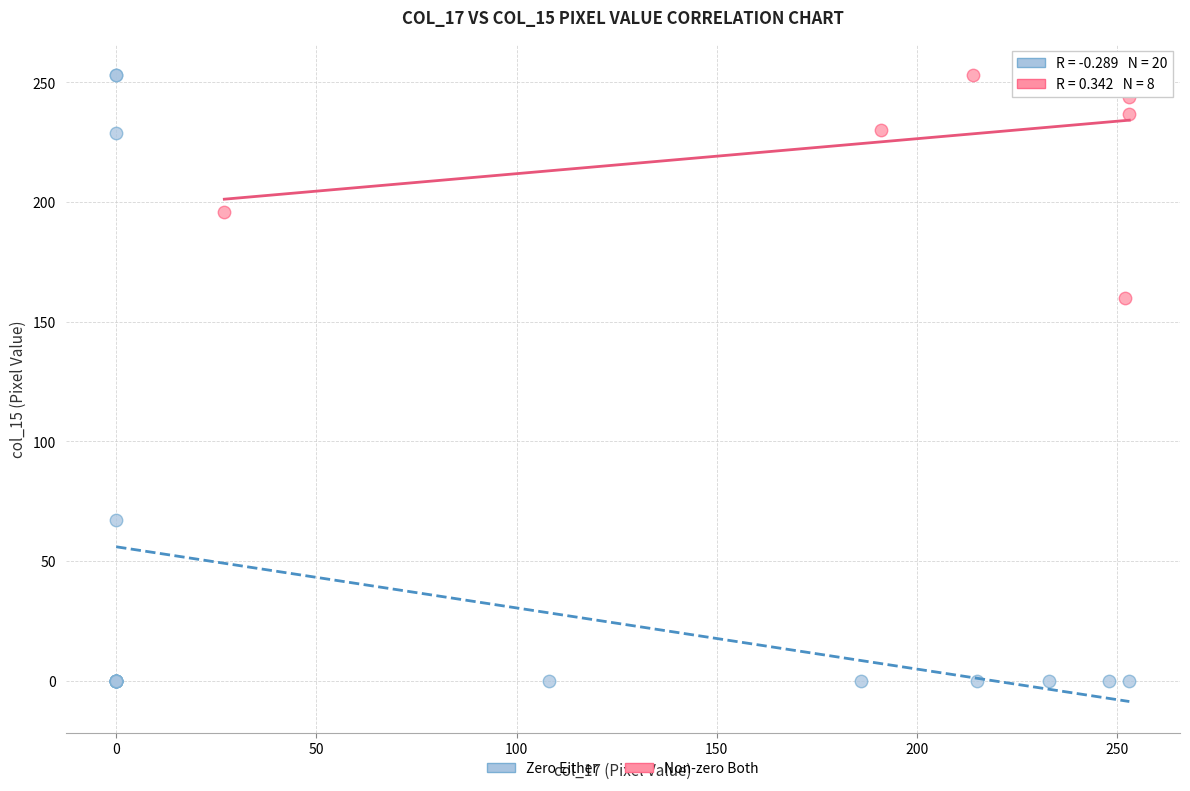

Which series has the largest Y range (max minus min)?

Zero Either